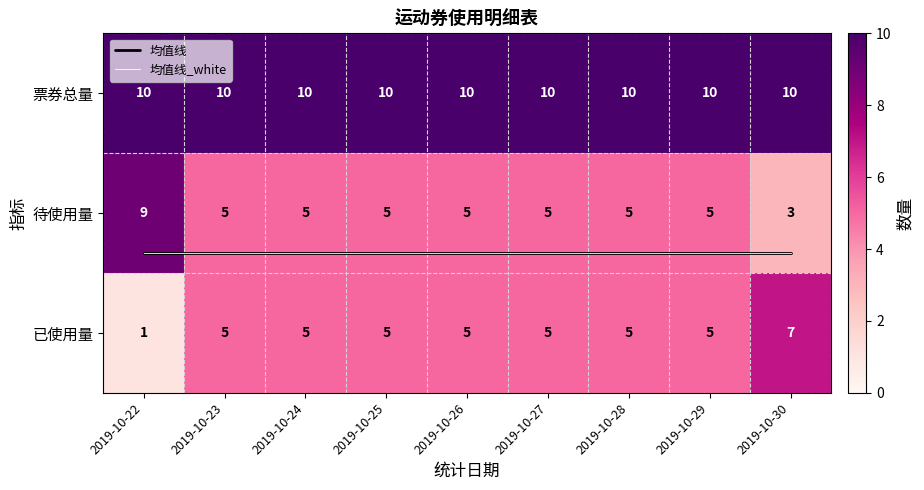

The 票券总量 series shows 13.9 at 2019-10-22. True or false?

False